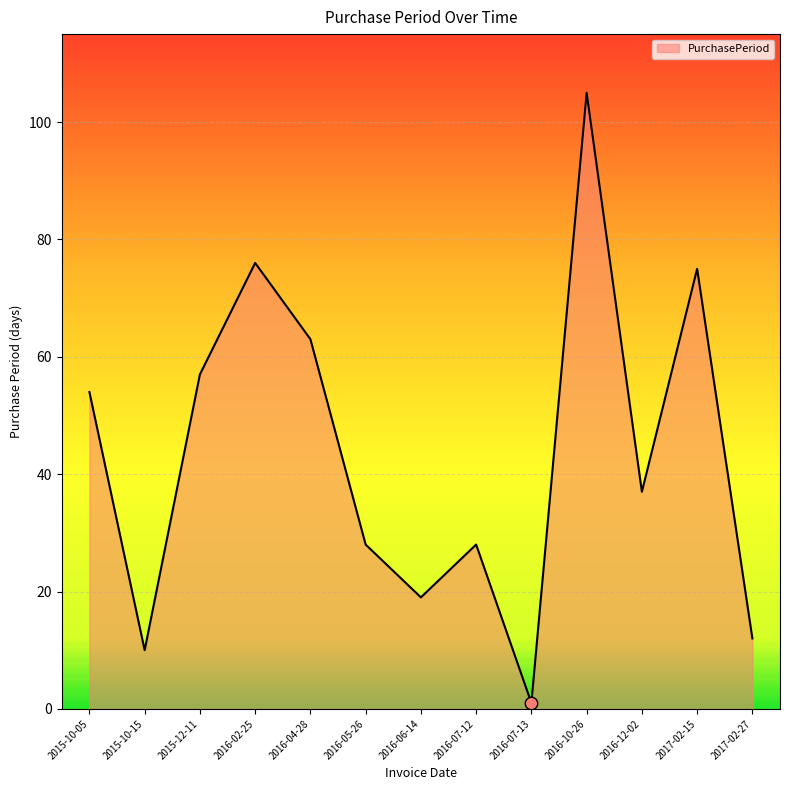

Which has a higher value, 2017-02-27 or 2016-02-25?

2016-02-25